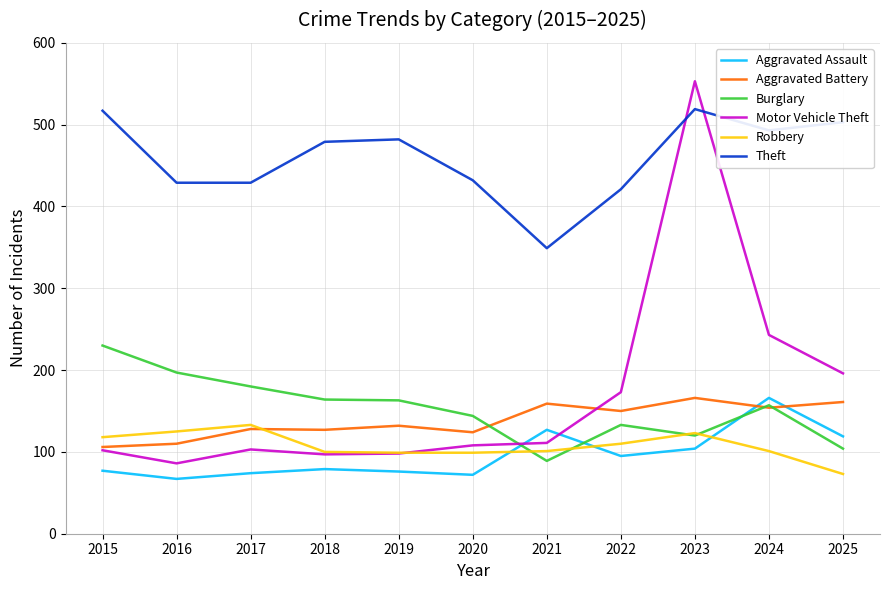

Which series has the largest range (max minus min)?

Motor Vehicle Theft